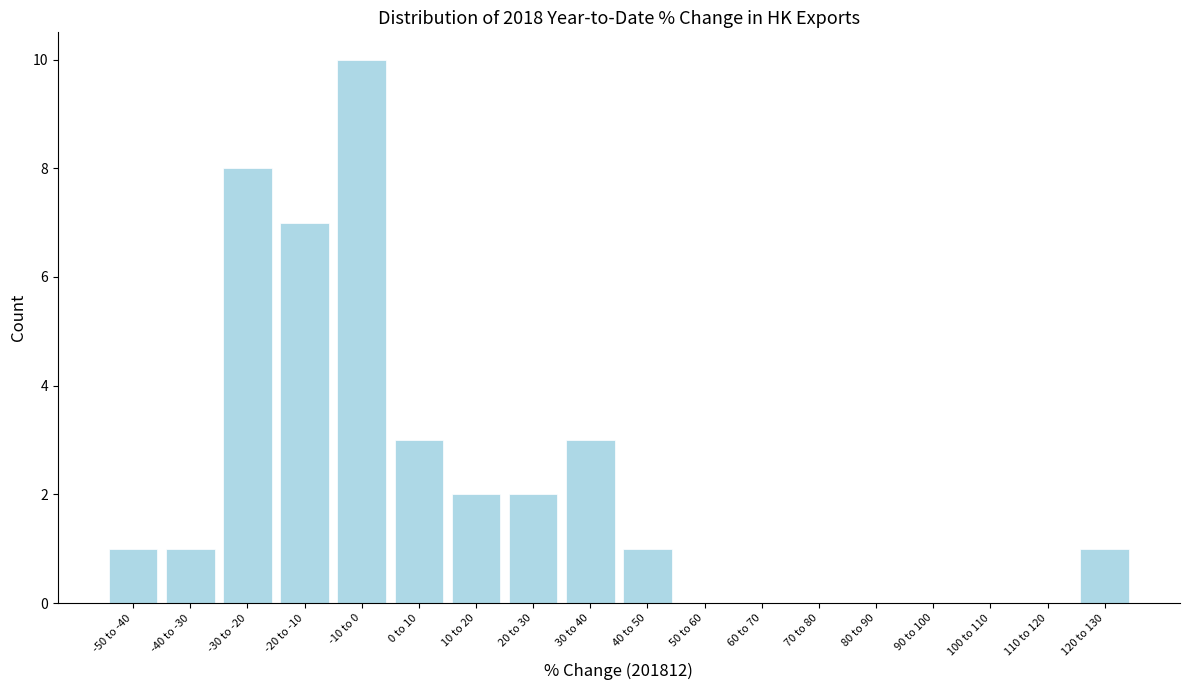

Reading left to right, extract all data points from this chart.

-50 to -40=1	-40 to -30=1	-30 to -20=8	-20 to -10=7	-10 to 0=10	0 to 10=3	10 to 20=2	20 to 30=2	30 to 40=3	40 to 50=1	50 to 60=0	60 to 70=0	70 to 80=0	80 to 90=0	90 to 100=0	100 to 110=0	110 to 120=0	120 to 130=1